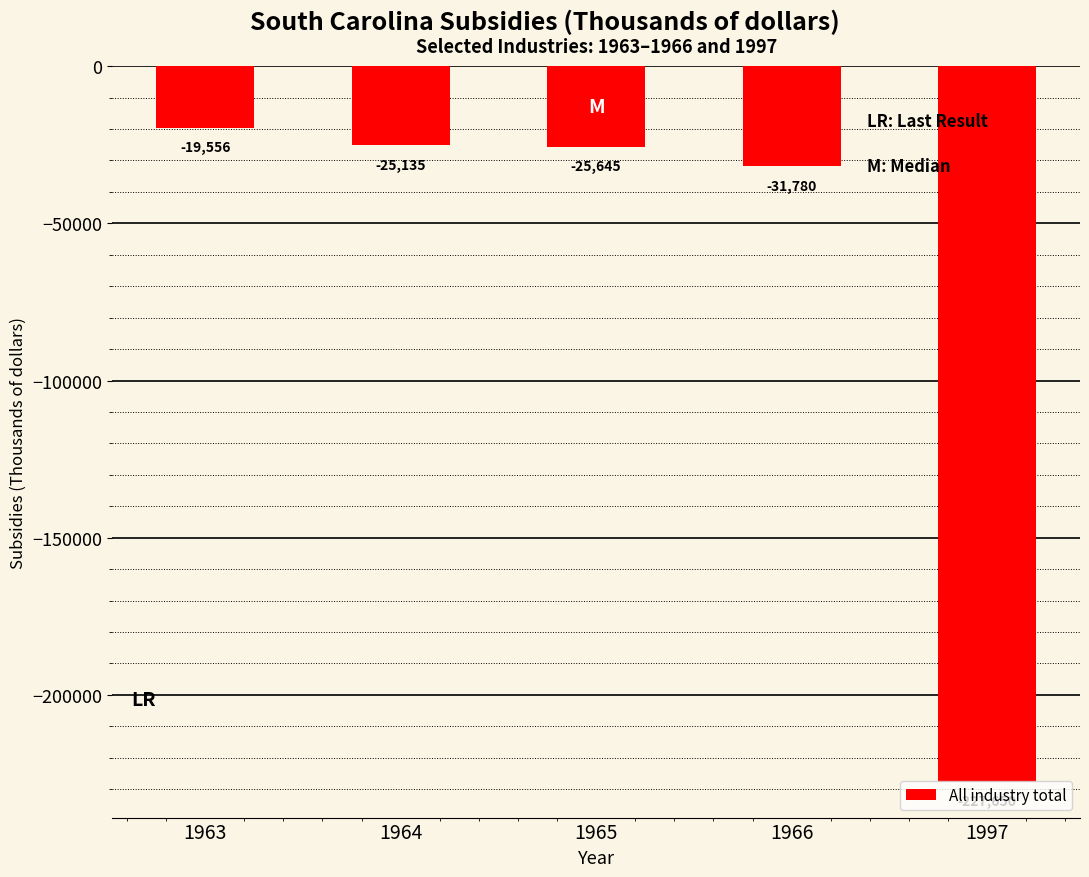

The value at 1964 is -17357. True or false?

False